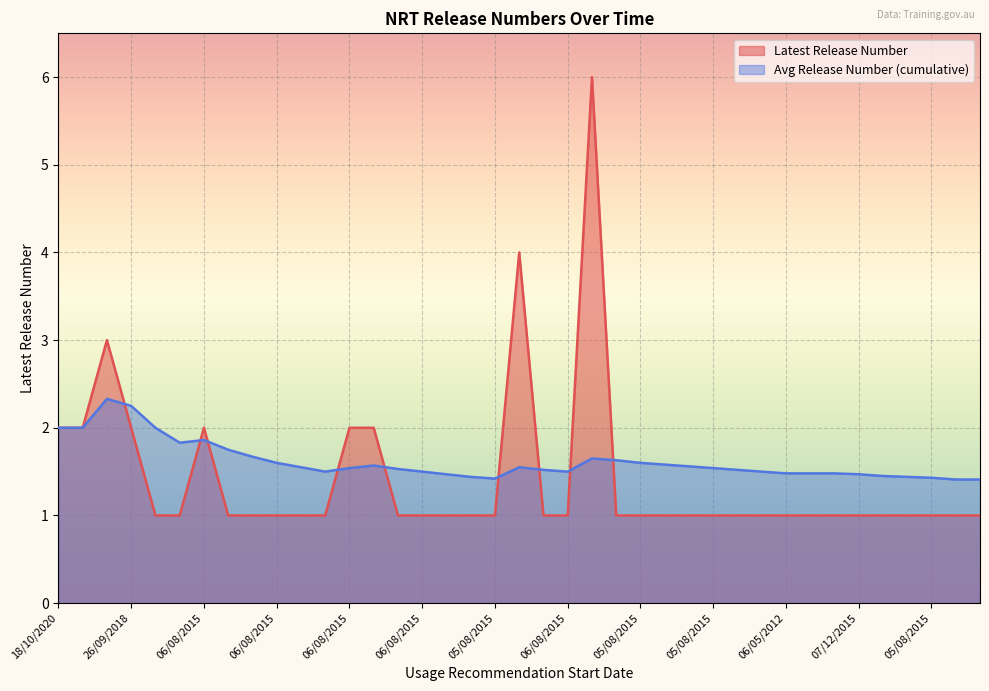

At which label does Latest Release Number reach its minimum?

22/11/2022